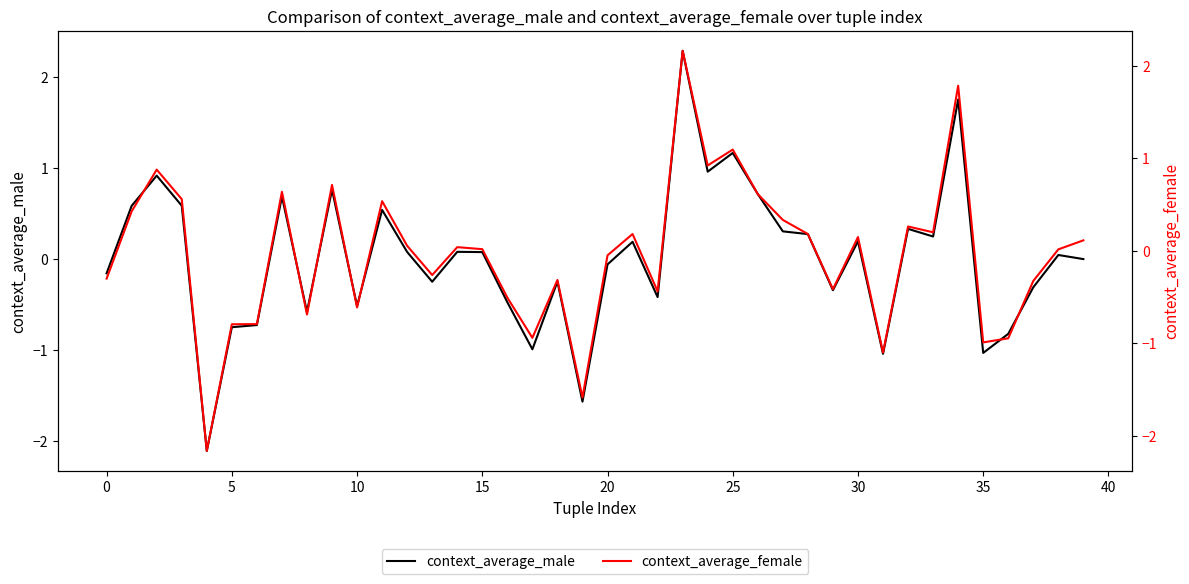

How many intersections are there between context_average_male and context_average_female?

9